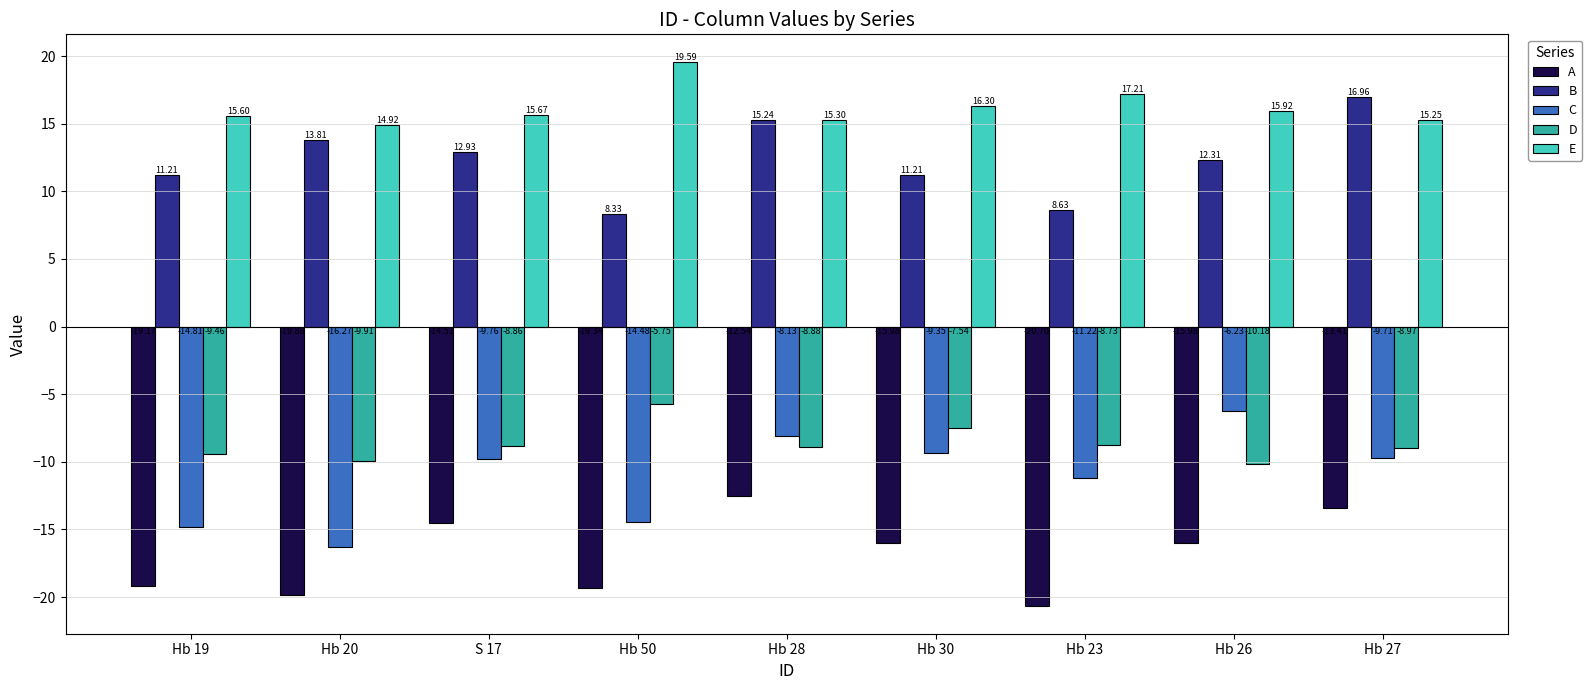

What is the average value of the A series?

-16.8